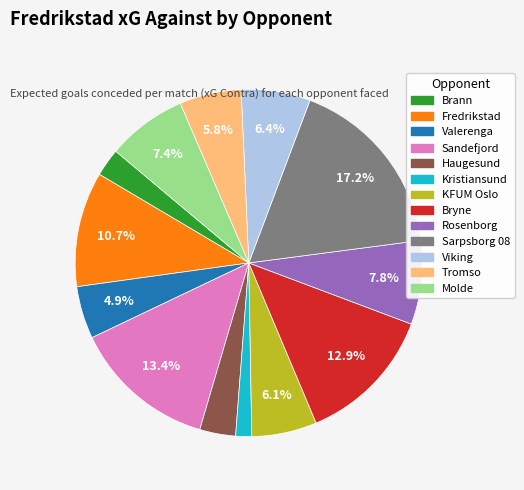

How many segments does this pie chart have?

13